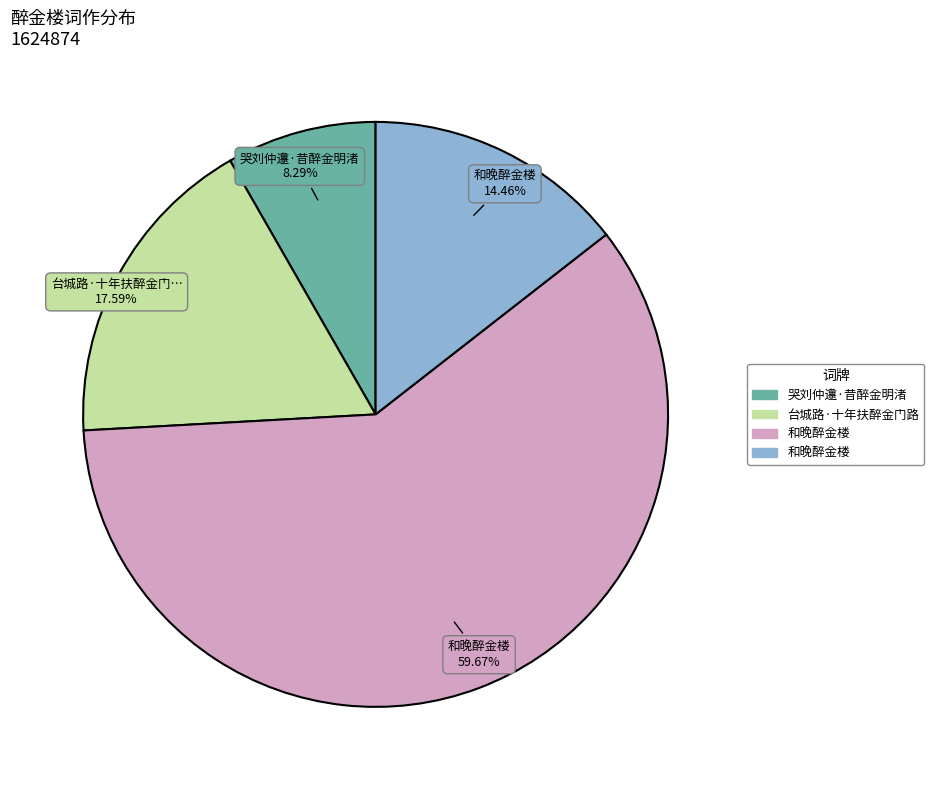

To the nearest percent, what is the difference between the largest and smallest slice percentages?

51%